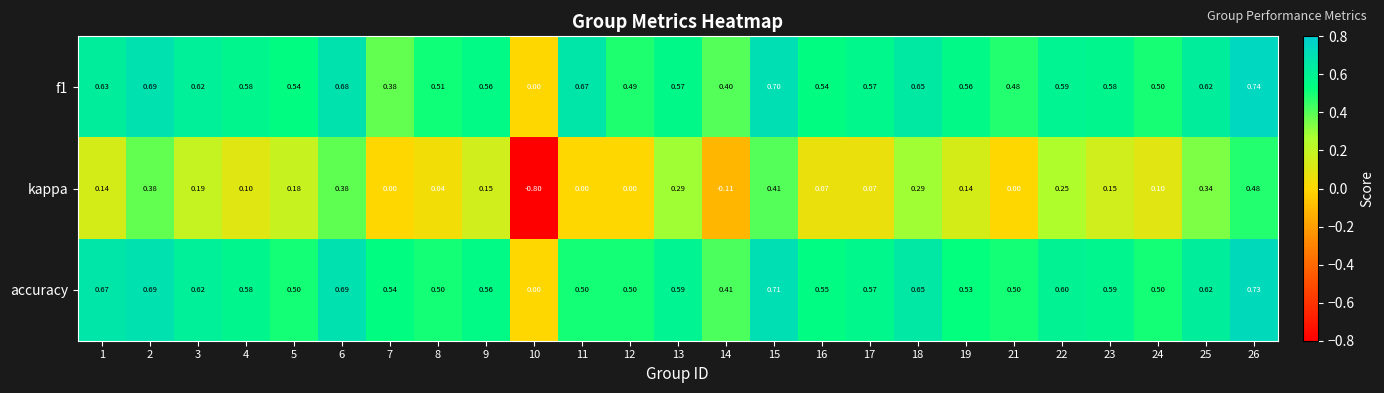

Which series changed the most between 10 and 21?

kappa